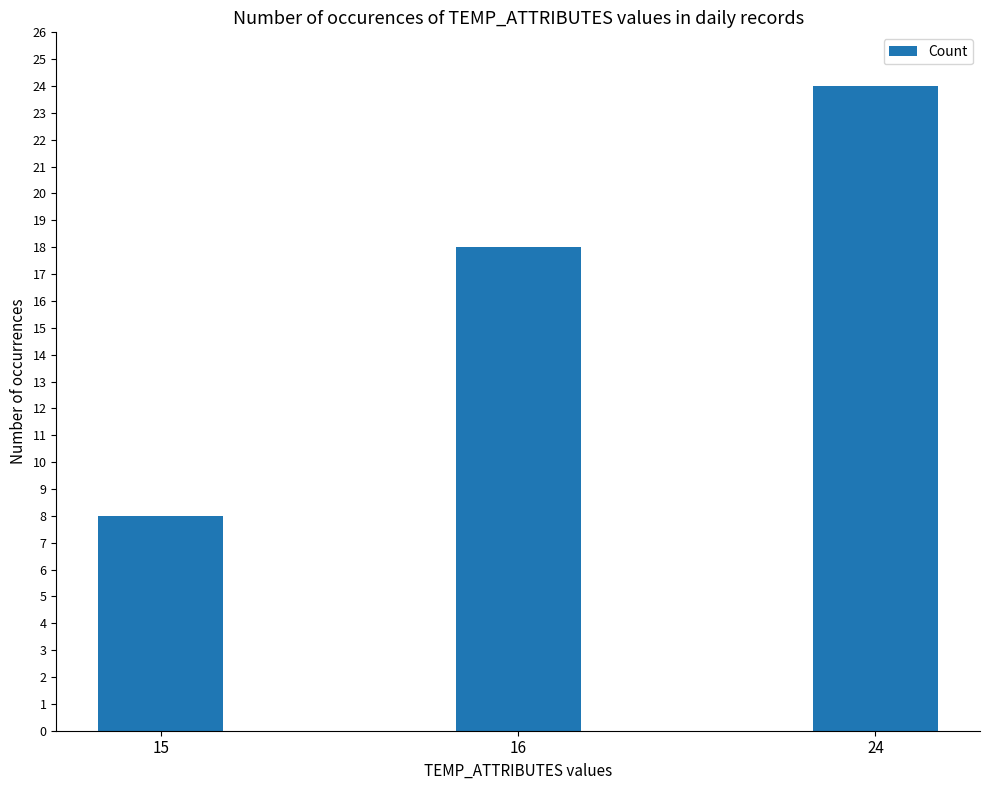

What is the sum of all values?

50